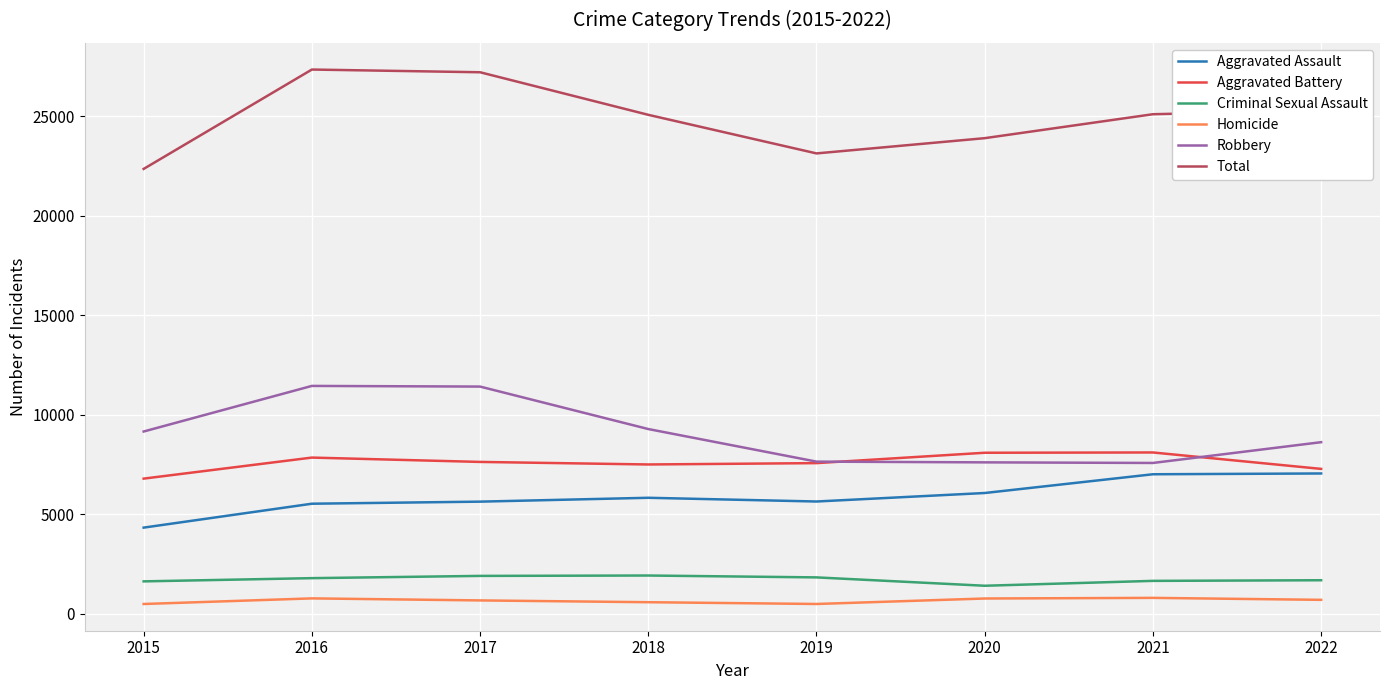

Which series has the largest total across all categories?

Total